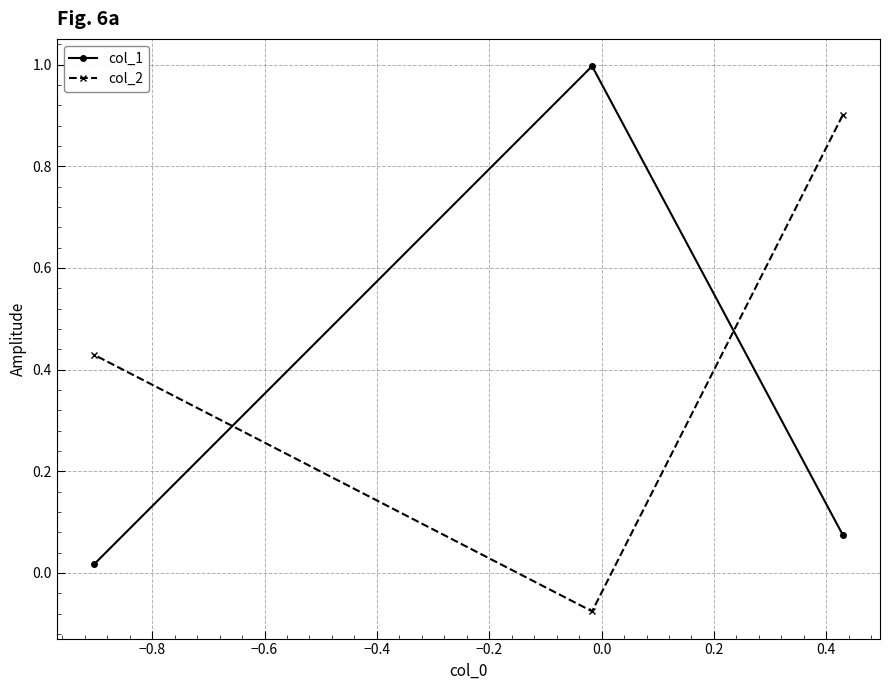

Rank the series by their average value, from lowest to highest.

col_1, col_2